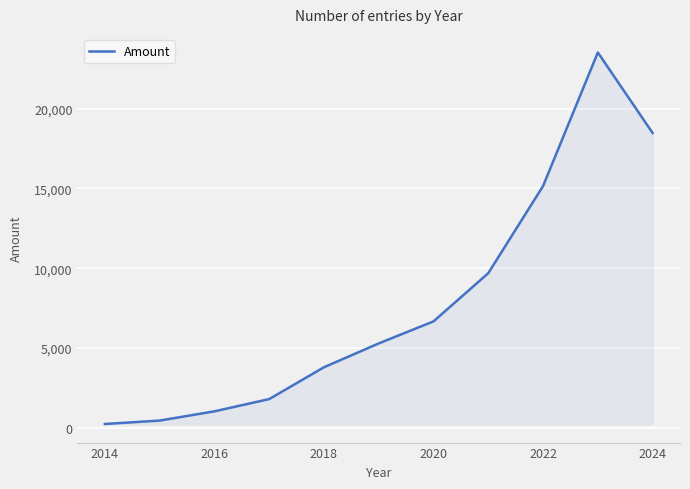

Is this an area chart (filled region under the line)?

Yes